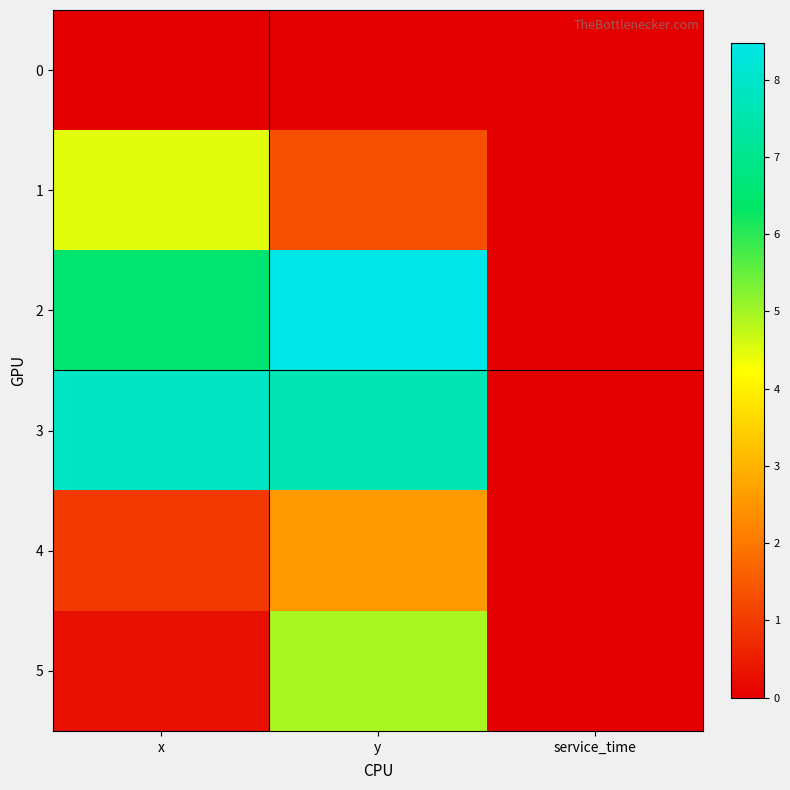

List the series in order of their peak value, highest first.

2, 3, 5, 1, 4, 0